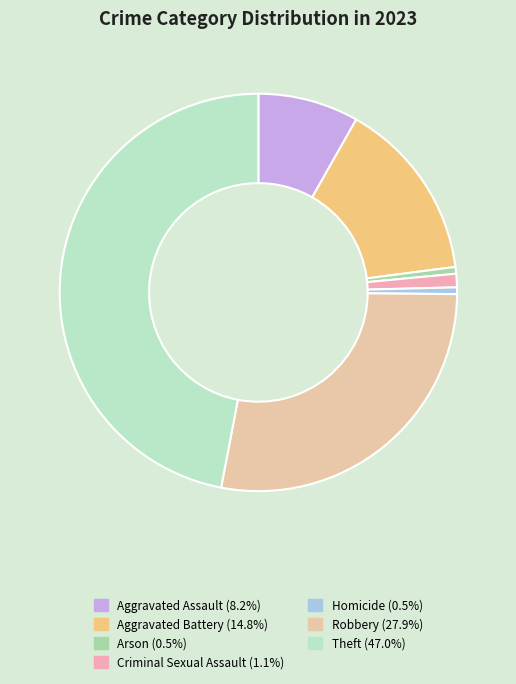

Does Aggravated Assault represent more than half of the total?

No